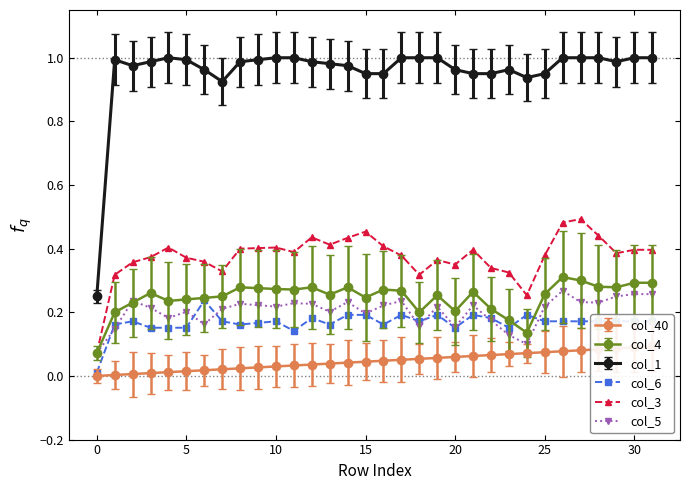

Reading left to right, extract all data points from this chart.

col_40: 0=0.0	1=0.0	2=0.0	3=0.0	4=0.0	5=0.0	6=0.0	7=0.0	8=0.0	9=0.0	10=0.0	11=0.0	12=0.0	13=0.0	14=0.0	15=0.0	16=0.0	17=0.1	18=0.1	19=0.1	20=0.1	21=0.1	22=0.1	23=0.1	24=0.1	25=0.1	26=0.1	27=0.1	28=0.1	29=0.1	30=0.1	31=0.1
col_4: 0=0.1	1=0.2	2=0.2	3=0.3	4=0.2	5=0.2	6=0.2	7=0.2	8=0.3	9=0.3	10=0.3	11=0.3	12=0.3	13=0.3	14=0.3	15=0.2	16=0.3	17=0.3	18=0.2	19=0.3	20=0.2	21=0.3	22=0.2	23=0.2	24=0.1	25=0.3	26=0.3	27=0.3	28=0.3	29=0.3	30=0.3	31=0.3
col_5: 0=0.1	1=0.1	2=0.2	3=0.2	4=0.2	5=0.2	6=0.2	7=0.2	8=0.2	9=0.2	10=0.2	11=0.2	12=0.2	13=0.2	14=0.2	15=0.2	16=0.2	17=0.2	18=0.2	19=0.2	20=0.2	21=0.2	22=0.2	23=0.1	24=0.1	25=0.2	26=0.3	27=0.2	28=0.2	29=0.2	30=0.3	31=0.3
col_1: 0=0.2	1=1.0	2=1.0	3=1.0	4=1.0	5=1.0	6=1.0	7=0.9	8=1.0	9=1.0	10=1.0	11=1.0	12=1.0	13=1.0	14=1.0	15=1.0	16=1.0	17=1.0	18=1.0	19=1.0	20=1.0	21=1.0	22=1.0	23=1.0	24=0.9	25=1.0	26=1.0	27=1.0	28=1.0	29=1.0	30=1.0	31=1.0
col_6: 0=0.0	1=0.2	2=0.2	3=0.2	4=0.2	5=0.2	6=0.2	7=0.2	8=0.2	9=0.2	10=0.2	11=0.1	12=0.2	13=0.2	14=0.2	15=0.2	16=0.2	17=0.2	18=0.2	19=0.2	20=0.2	21=0.2	22=0.2	23=0.2	24=0.2	25=0.2	26=0.2	27=0.2	28=0.2	29=0.2	30=0.2	31=0.2
col_3: 0=0.1	1=0.3	2=0.4	3=0.4	4=0.4	5=0.4	6=0.4	7=0.3	8=0.4	9=0.4	10=0.4	11=0.4	12=0.4	13=0.4	14=0.4	15=0.5	16=0.4	17=0.4	18=0.3	19=0.4	20=0.3	21=0.4	22=0.3	23=0.3	24=0.3	25=0.4	26=0.5	27=0.5	28=0.4	29=0.4	30=0.4	31=0.4